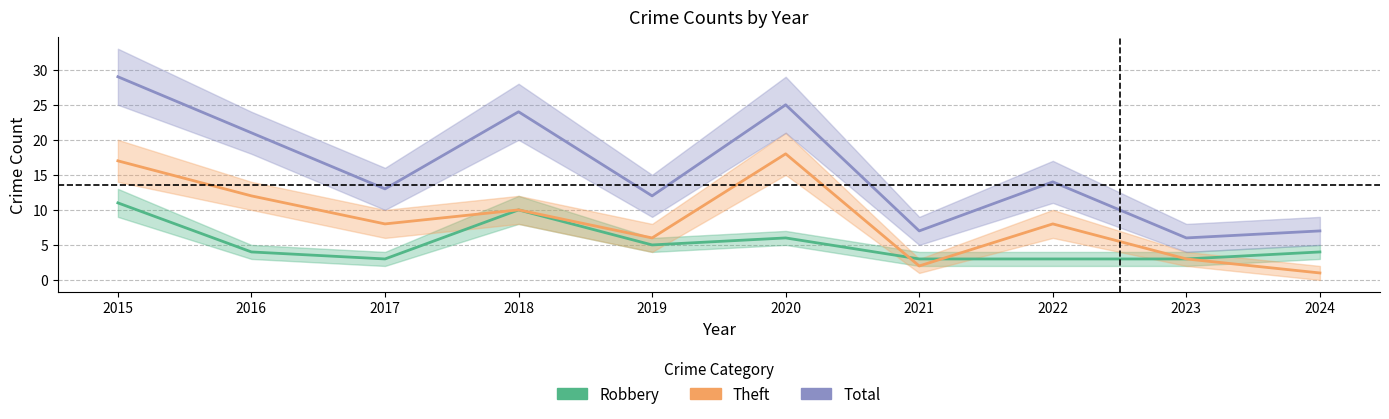

Reading left to right, what are all the values shown in this chart?

Robbery: 11	4	3	10	5	6	3	3	3	4
Theft: 17	12	8	10	6	18	2	8	3	1
Total: 29	21	13	24	12	25	7	14	6	7